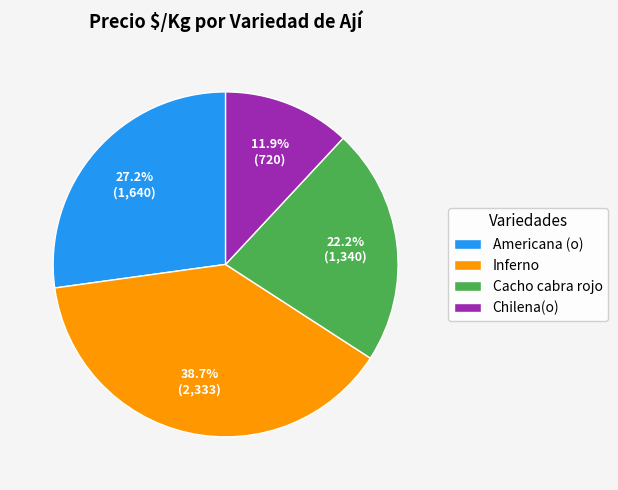

What percentage is the Chilena(o) slice, to the nearest percent?

12%